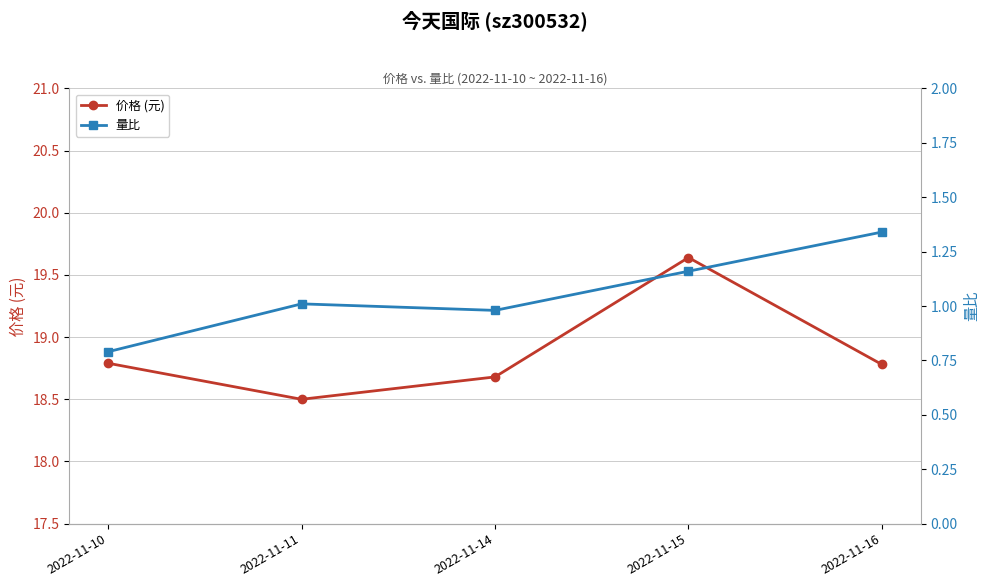

What is the difference between the maximum and minimum values in the 价格 (元) series?

1.1